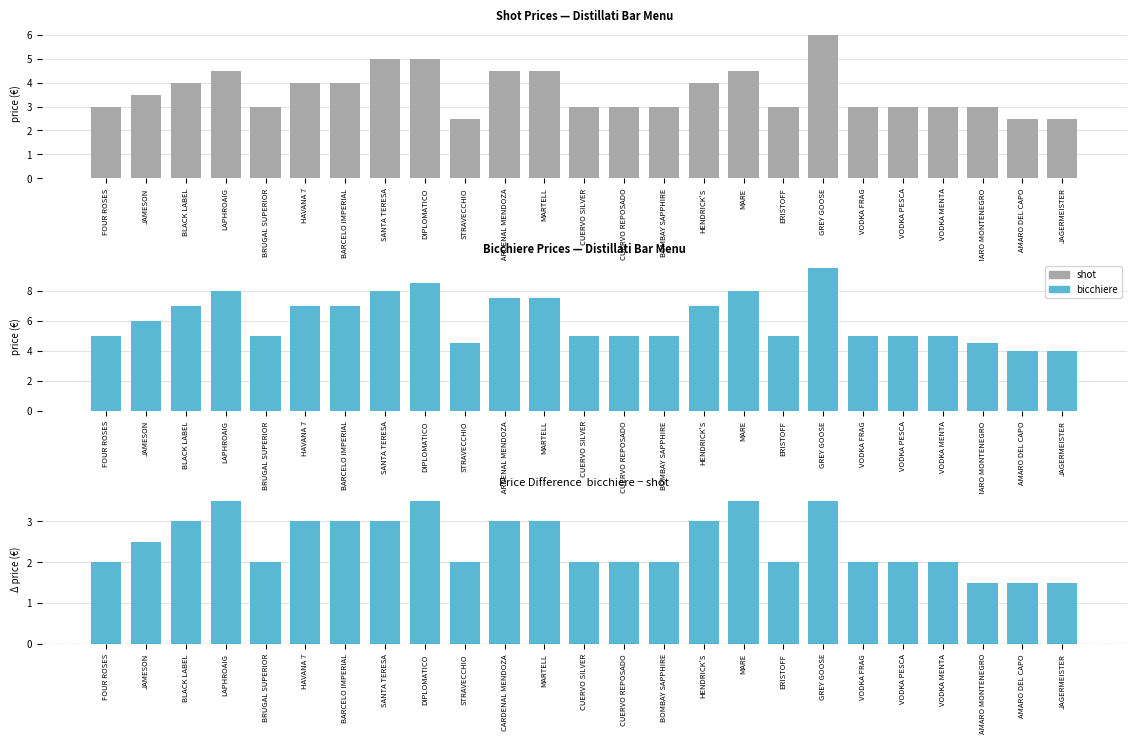

Is the value of bicchiere − shot at CUERVO REPOSADO greater than the value of bicchiere at CUERVO SILVER?

No